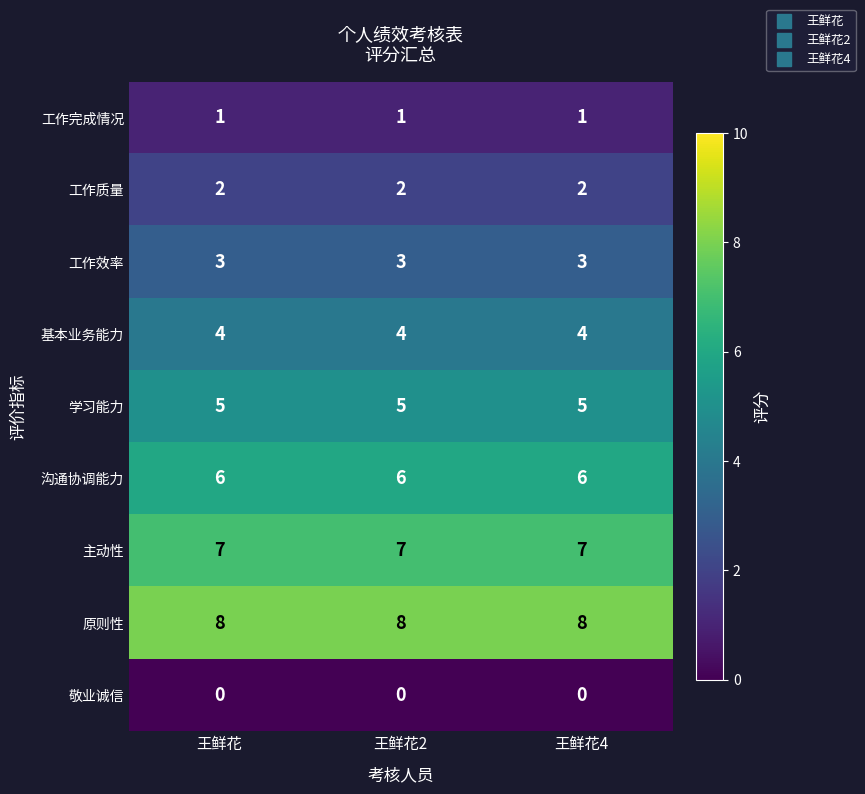

What is the spread (max minus min) of values at 王鲜花4?

8